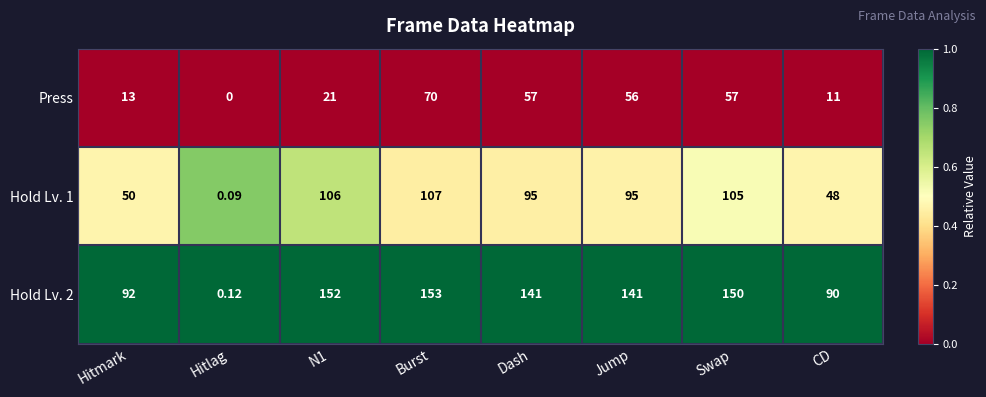

Which label corresponds to the smallest value in the chart?

Hitlag